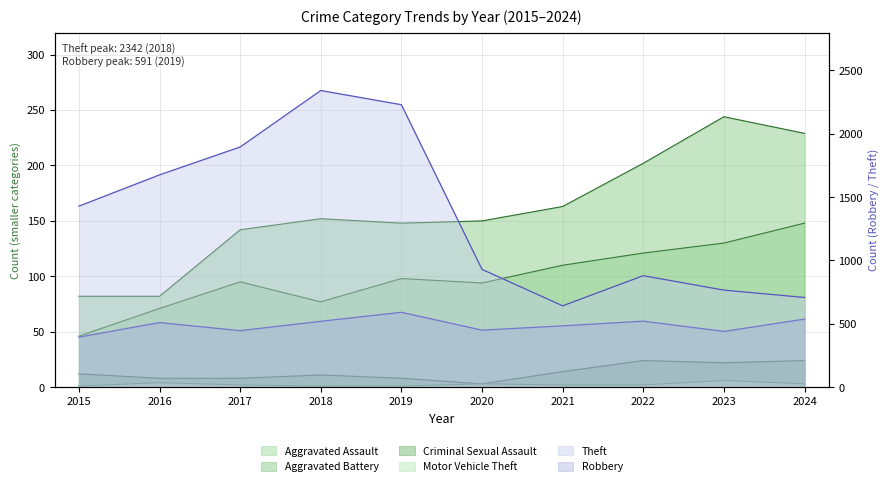

Which label corresponds to the largest value in the chart?

2018